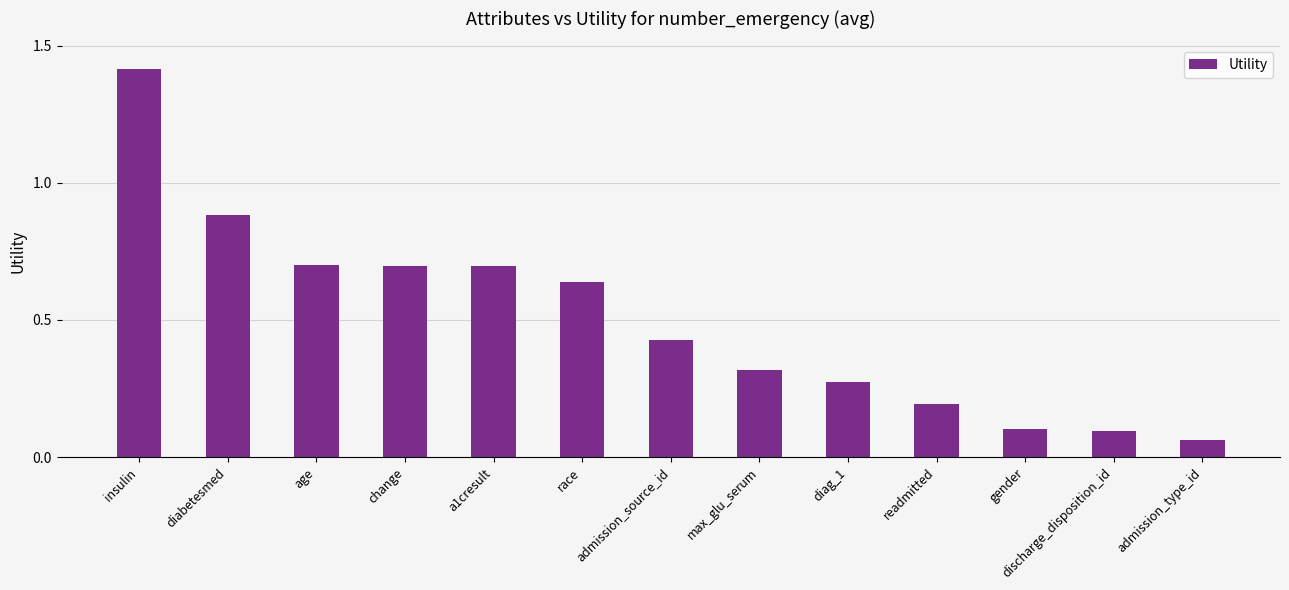

Which label corresponds to the largest value in the chart?

insulin